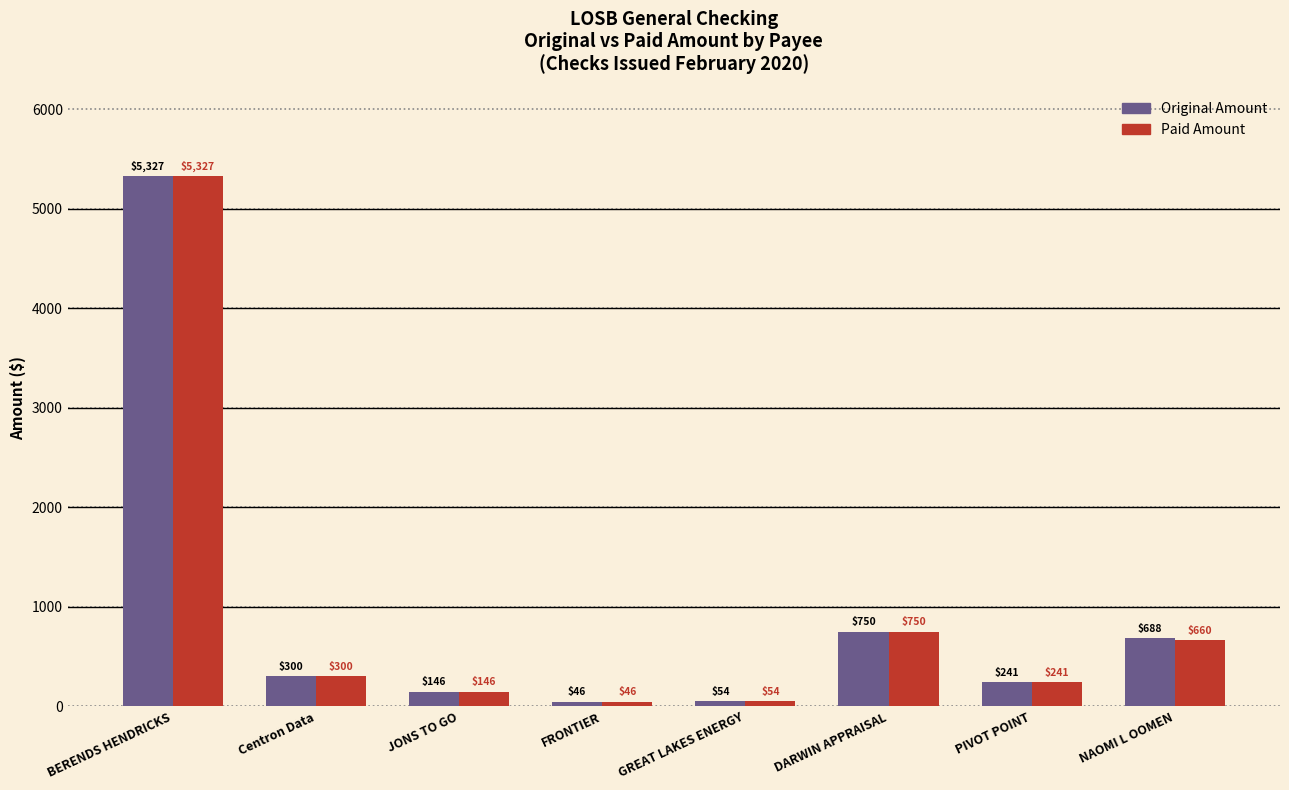

Is the value of Original Amount at DARWIN APPRAISAL greater than the value of Paid Amount at NAOMI L OOMEN?

Yes